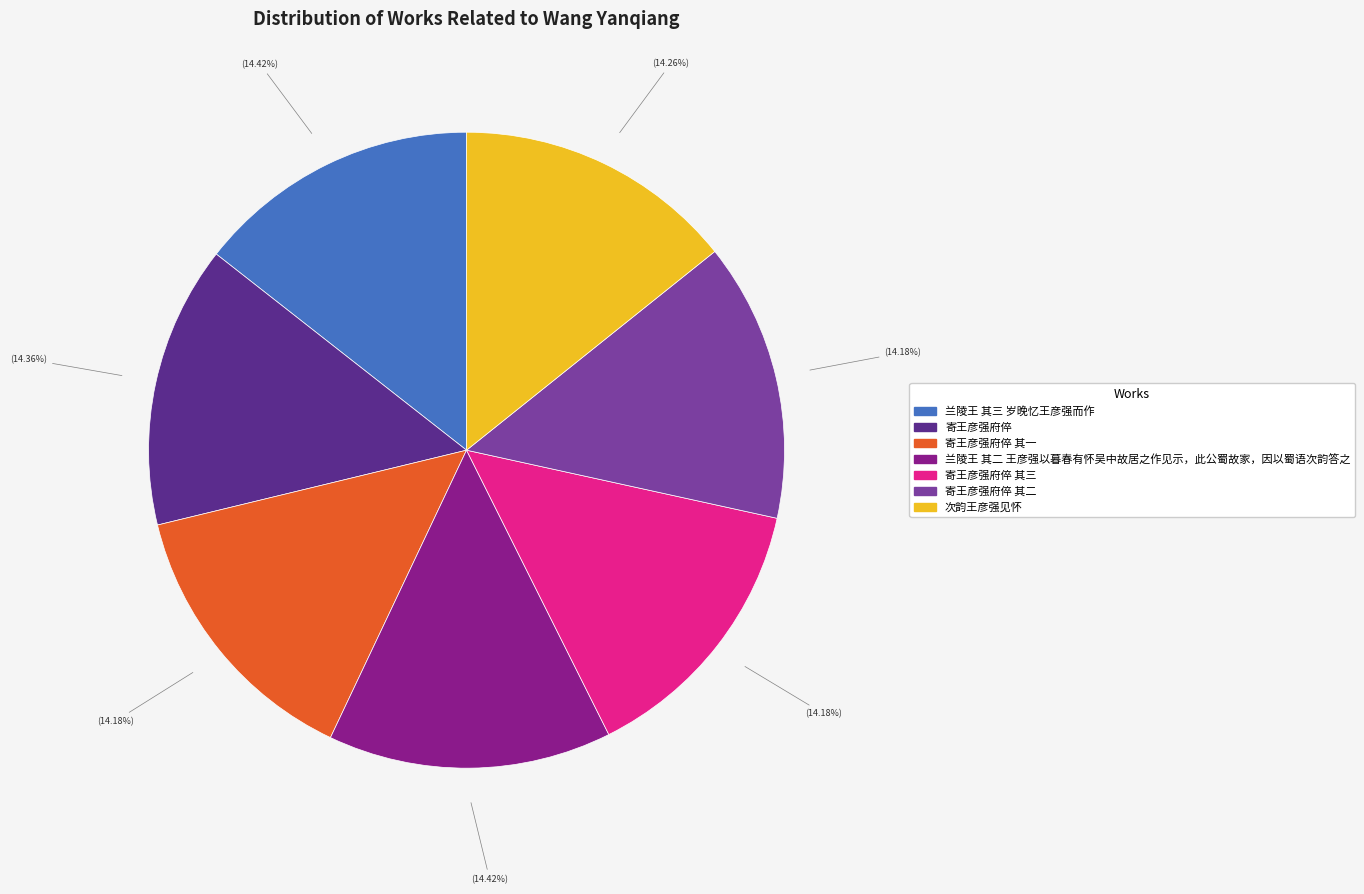

Is there a majority slice in this chart?

No